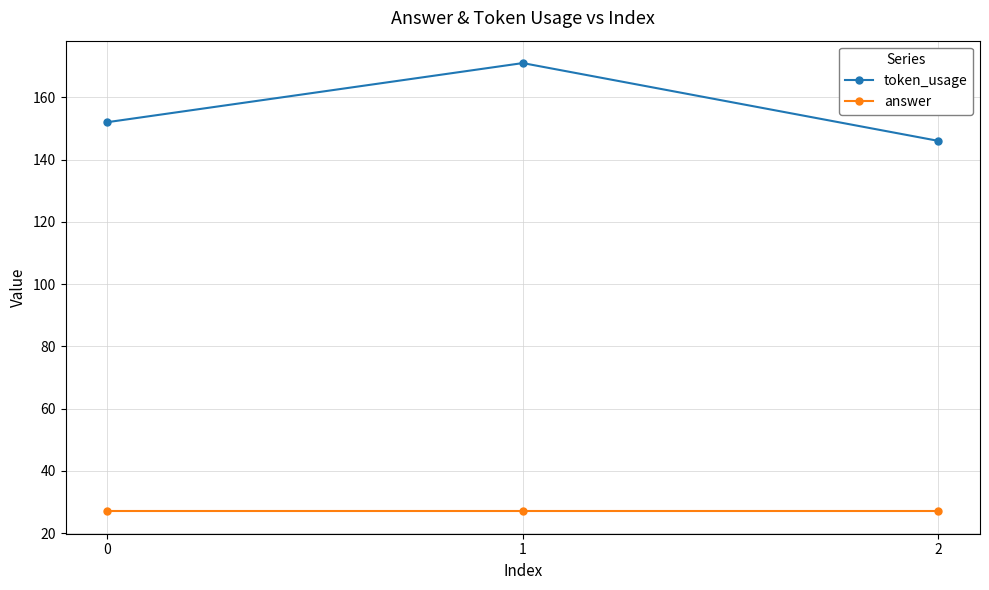

Does the chart display data point markers on the line(s)?

Yes